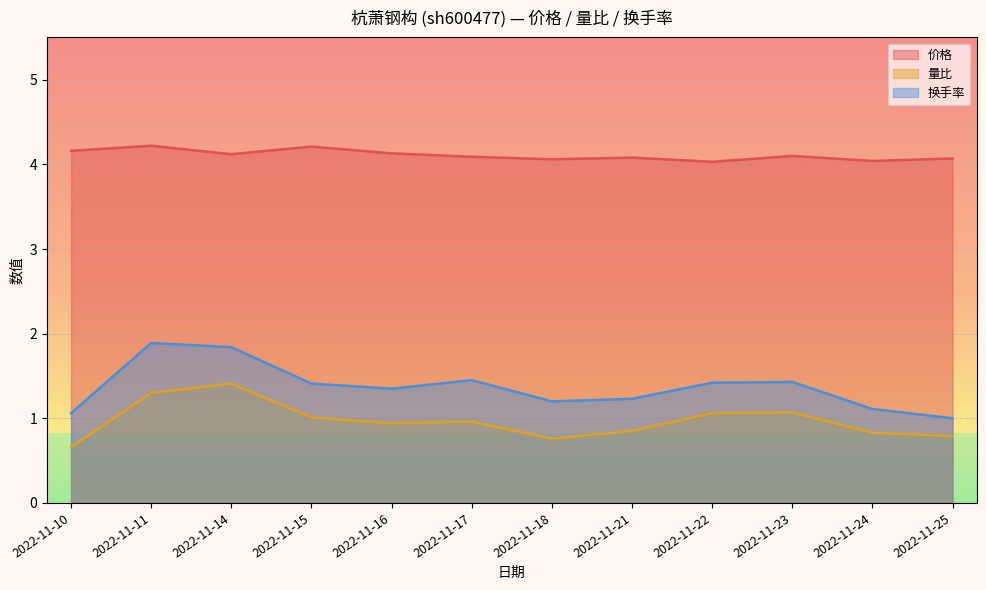

Between 2022-11-23 and 2022-11-11, which is larger?

2022-11-11